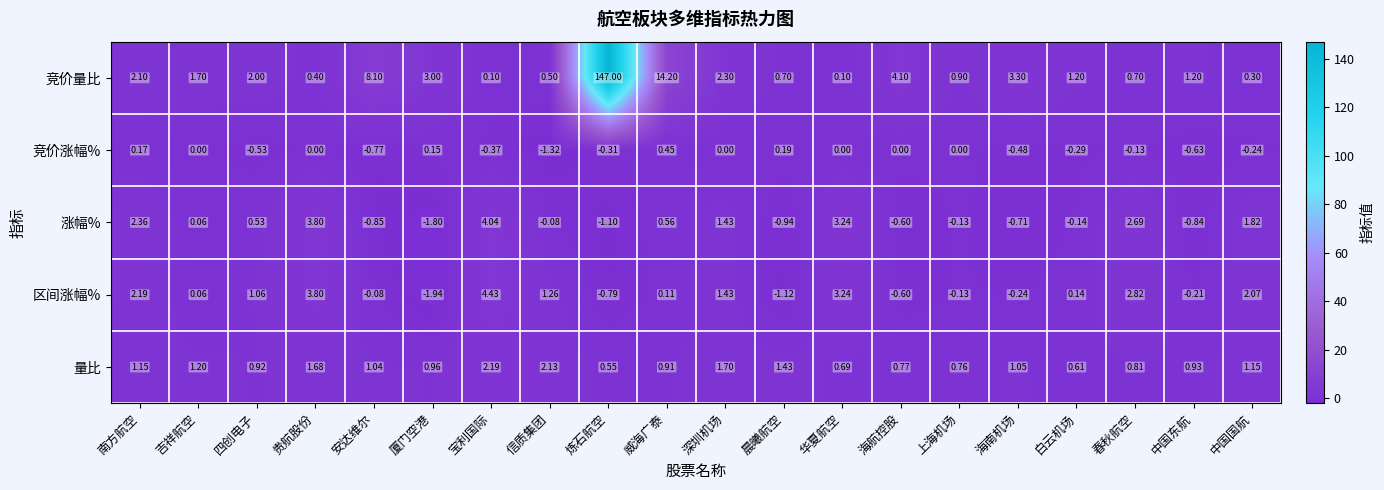

At which category is the sum across all series the highest?

炼石航空